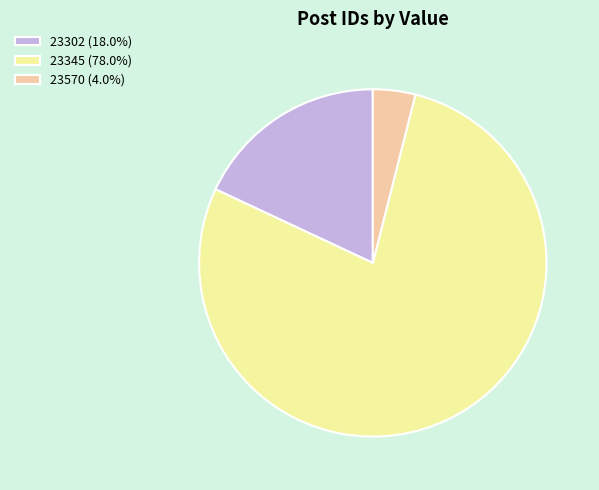

Rank the categories by value from highest to lowest.

23345, 23302, 23570